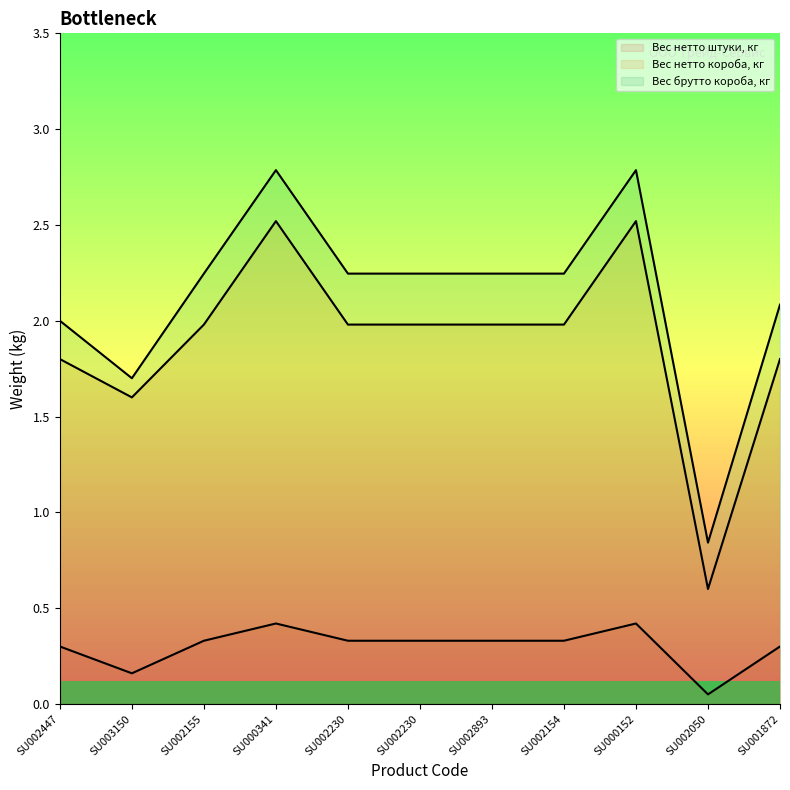

What are all the series names shown in the legend?

Вес нетто штуки, кг, Вес нетто короба, кг, Вес брутто короба, кг